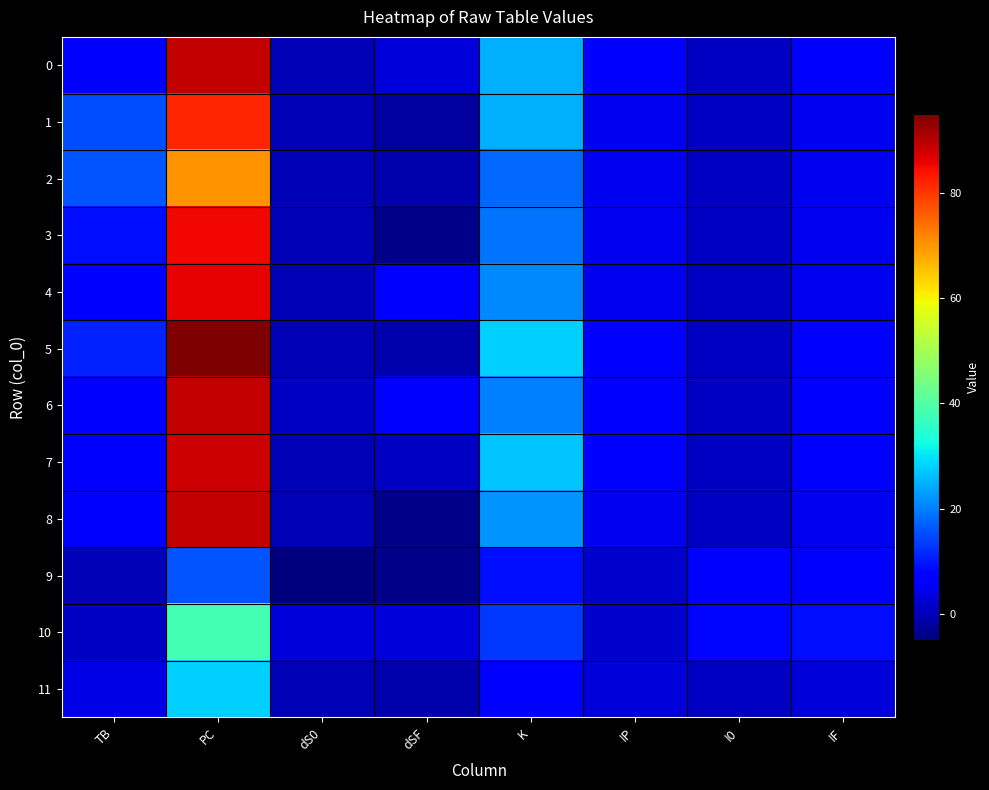

What is the difference between the highest and lowest values at I0?

7